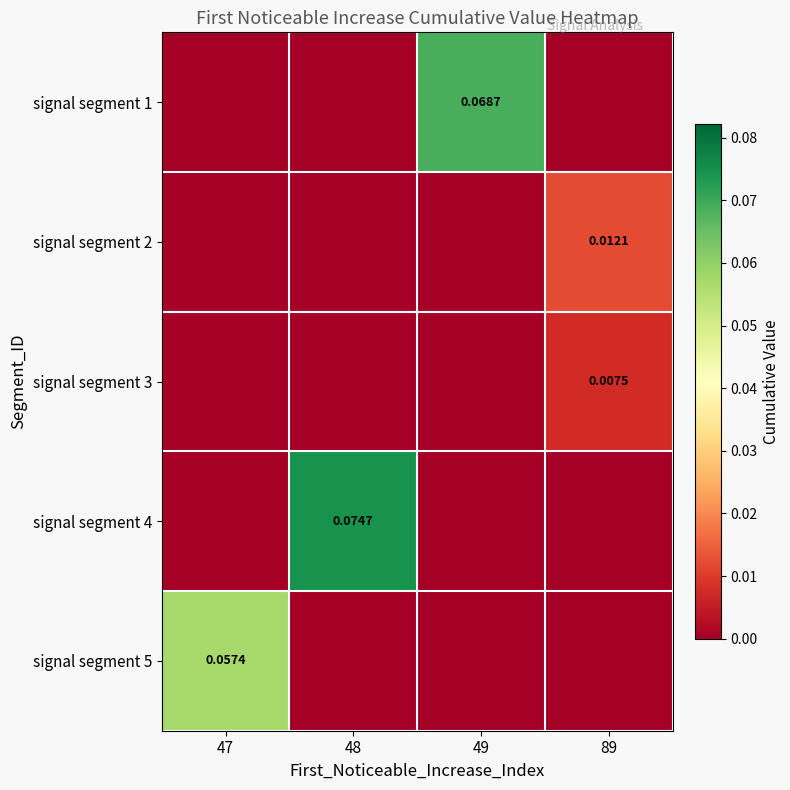

Which category has the highest value across all series?

48